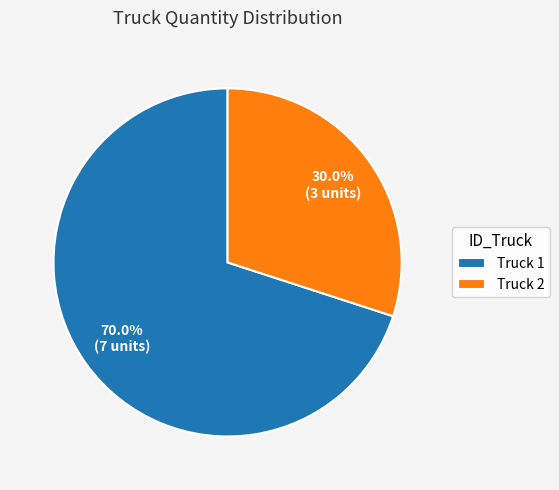

What is the largest slice in the pie chart?

Truck 1